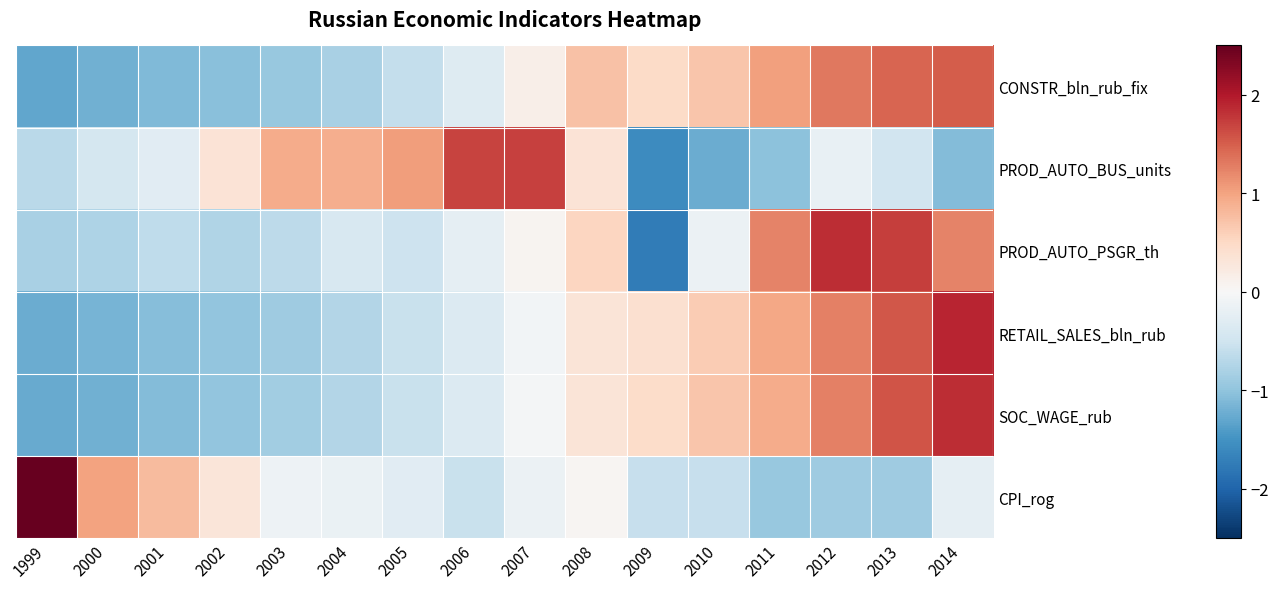

Which label corresponds to the largest value in the chart?

1999